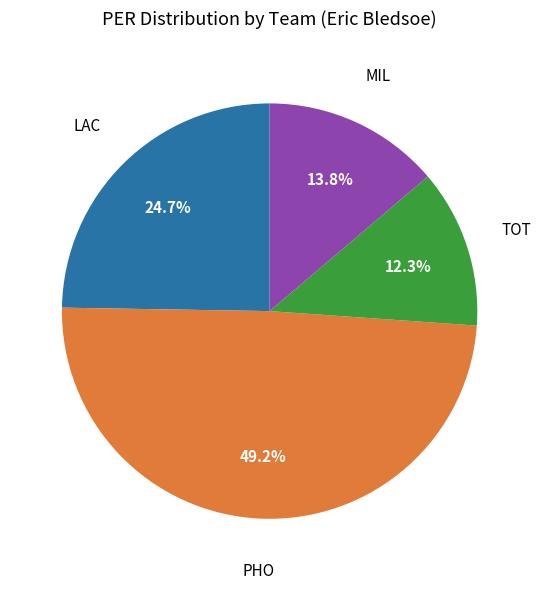

Does any single category account for the majority?

No